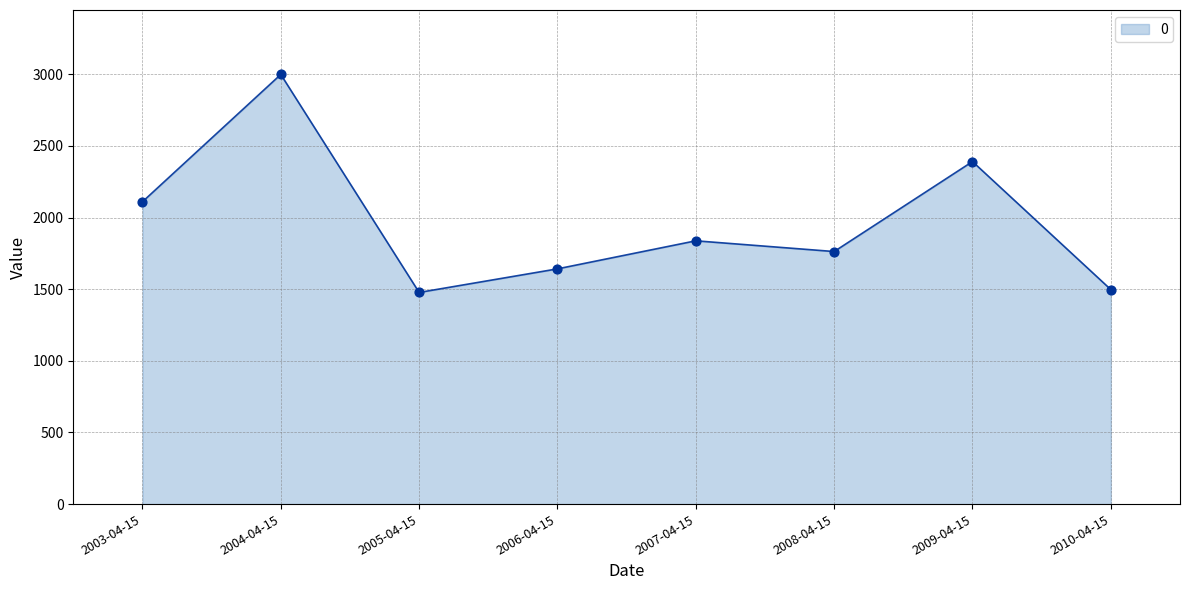

What is the change in value from 2005-04-15 to 2009-04-15?

+913.5